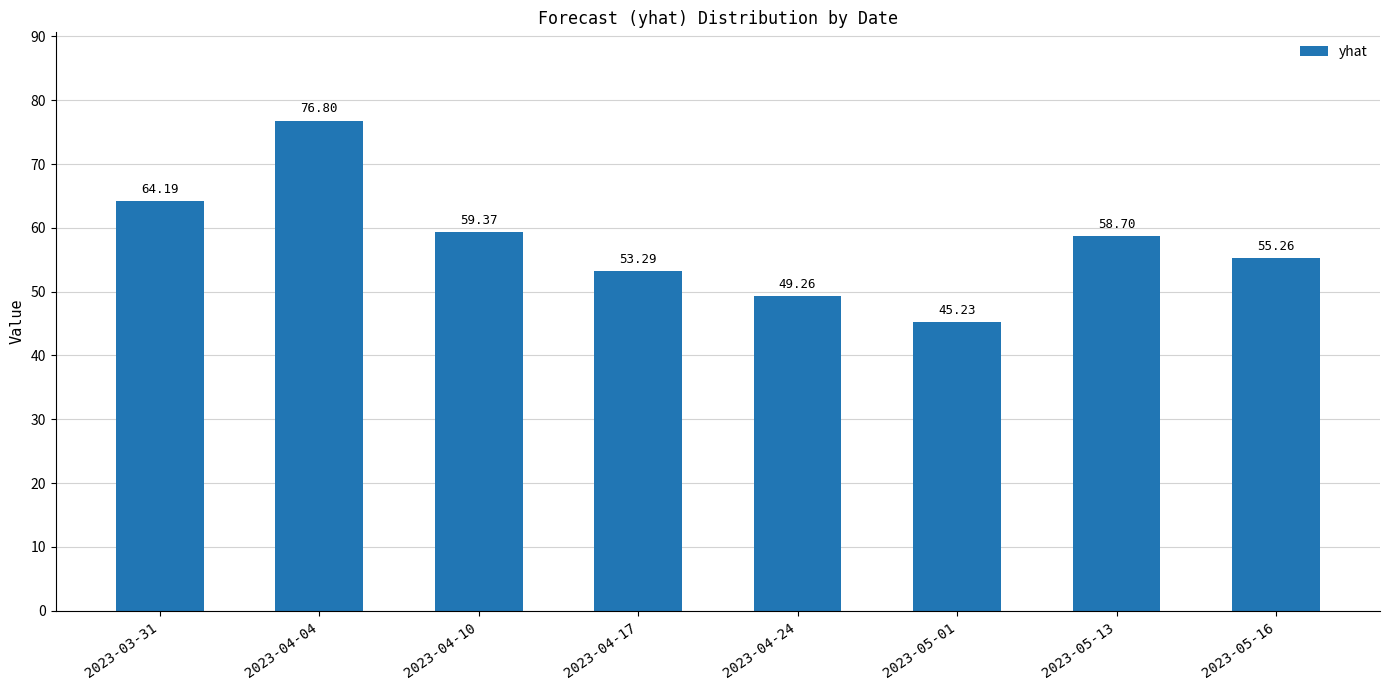

What is the average value?

57.8